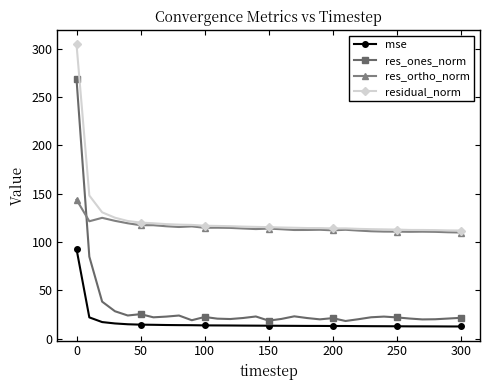

True or false: res_ones_norm has more than 2 interior local peaks.

True